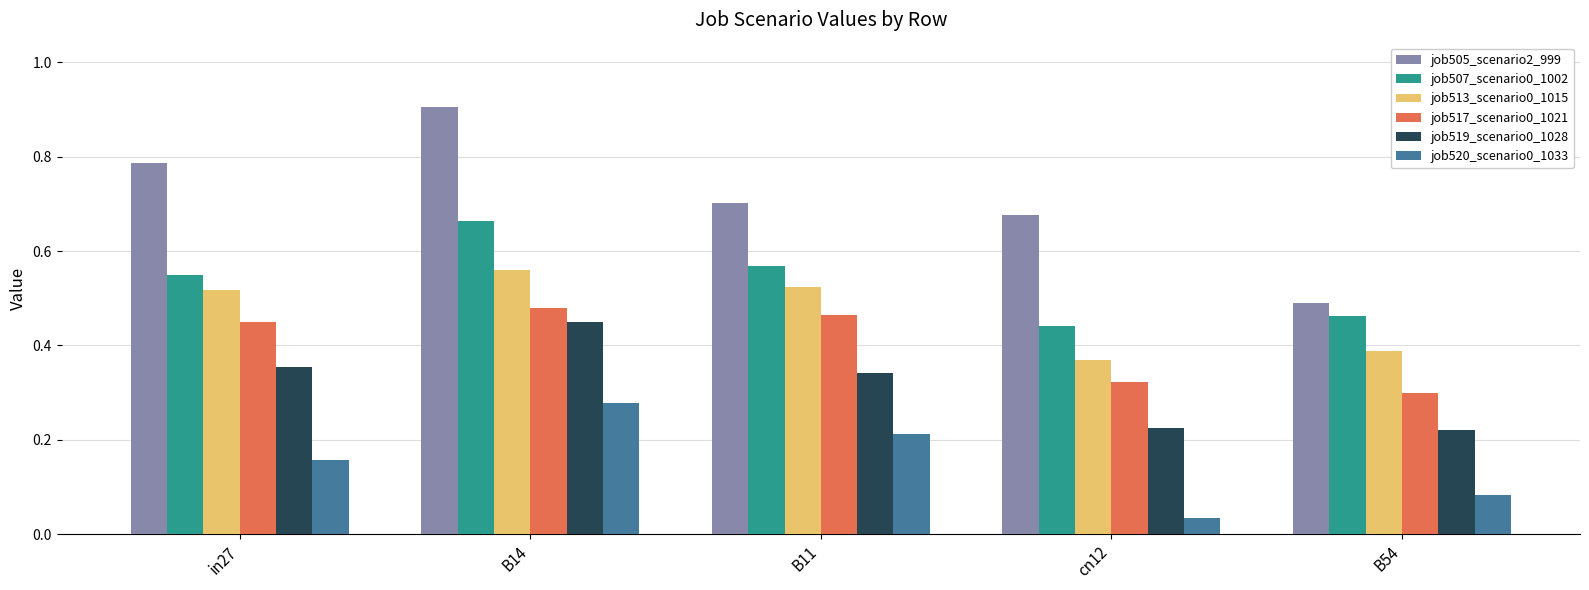

Count the job519_scenario0_1028 values in the range 0 to 1.

5